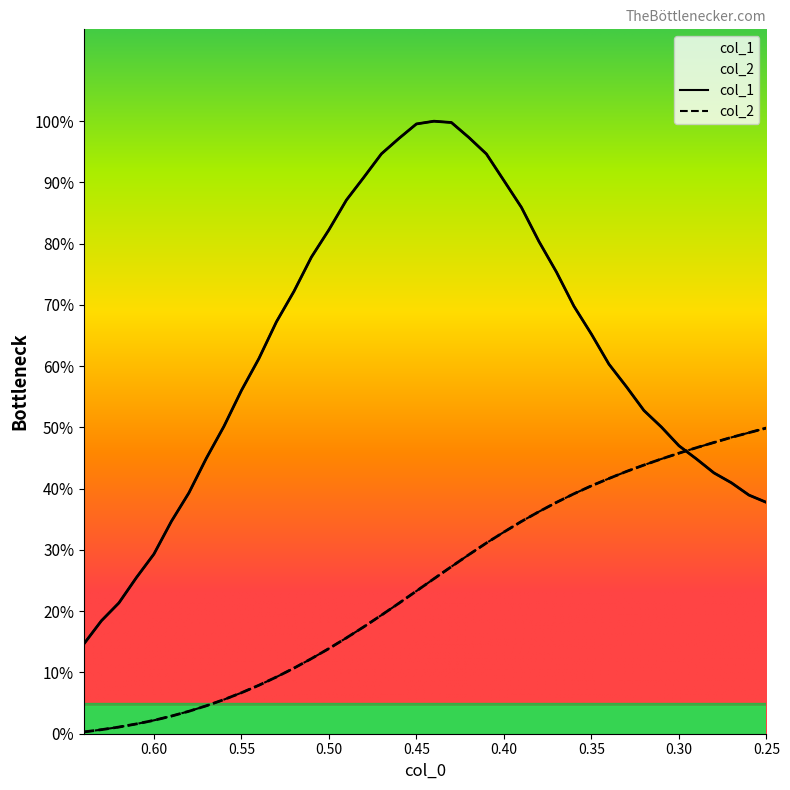

What are all the series names shown in the legend?

col_2, col_1